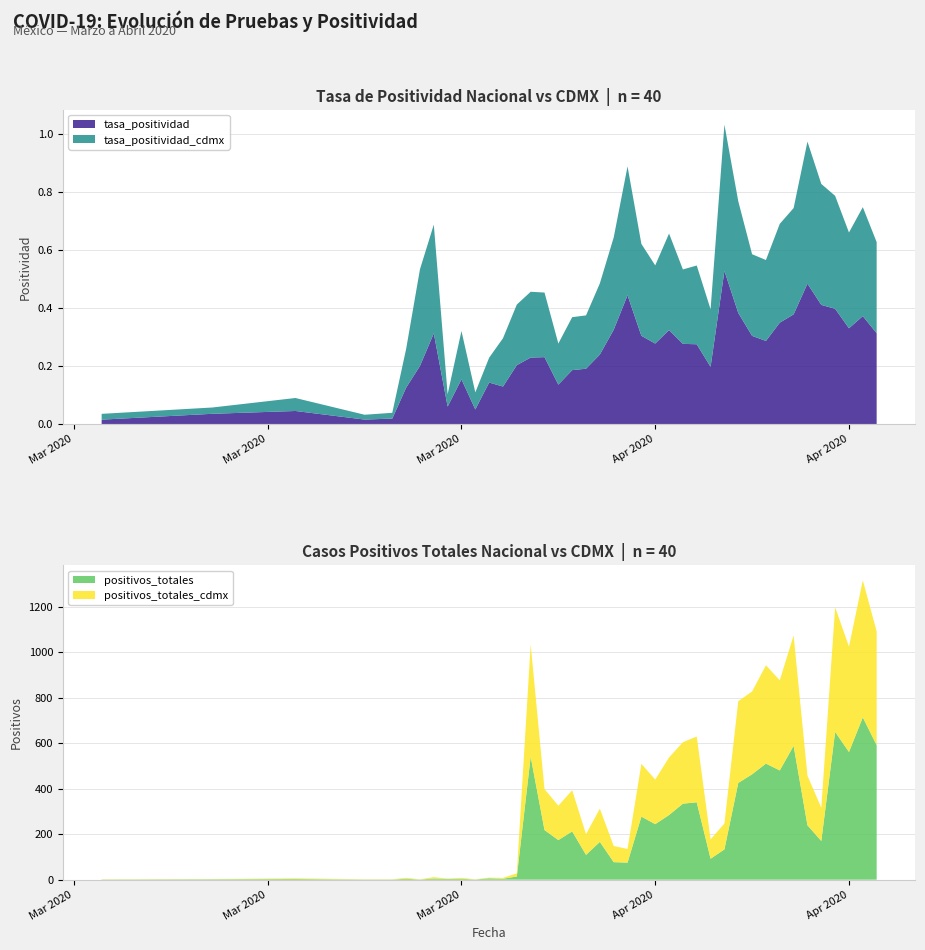

Reading left to right, transcribe all the data shown in this chart.

tasa_positividad: 0.0	0.0	0.0	0.0	0.0	0.1	0.2	0.3	0.1	0.2	0.1	0.1	0.1	0.2	0.2	0.2	0.1	0.2	0.2	0.2	0.3	0.4	0.3	0.3	0.3	0.3	0.3	0.2	0.5	0.4	0.3	0.3	0.3	0.4	0.5	0.4	0.4	0.3	0.4	0.3
tasa_positividad_cdmx: 0.0	0.0	0.0	0.0	0.0	0.1	0.3	0.4	0.0	0.2	0.1	0.1	0.2	0.2	0.2	0.2	0.1	0.2	0.2	0.2	0.3	0.4	0.3	0.3	0.3	0.3	0.3	0.2	0.5	0.4	0.3	0.3	0.3	0.4	0.5	0.4	0.4	0.3	0.4	0.3
positivos_totales: 1.0	2.0	3.0	1.0	1.0	4.0	1.0	5.0	3.0	4.0	1.0	6.0	4.0	14.0	540.0	218.0	174.0	212.0	109.0	166.0	77.0	75.0	277.0	244.0	284.0	334.0	340.0	92.0	133.0	425.0	463.0	510.0	480.0	588.0	239.0	170.0	649.0	561.0	713.0	591.0
positivos_totales_cdmx: 1.0	1.0	3.0	1.0	1.0	4.0	1.0	6.0	2.0	4.0	1.0	3.0	4.0	14.0	493.0	180.0	151.0	181.0	91.0	146.0	71.0	60.0	232.0	196.0	253.0	270.0	289.0	85.0	114.0	359.0	364.0	432.0	396.0	485.0	218.0	146.0	548.0	463.0	602.0	500.0